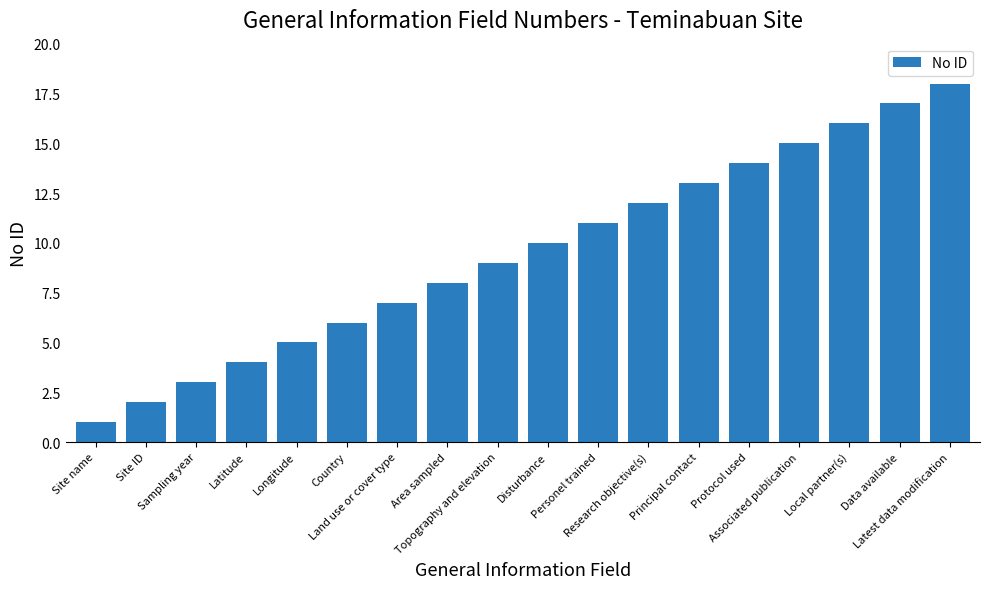

What is the change in value from Personel trained to Local partner(s)?

+5